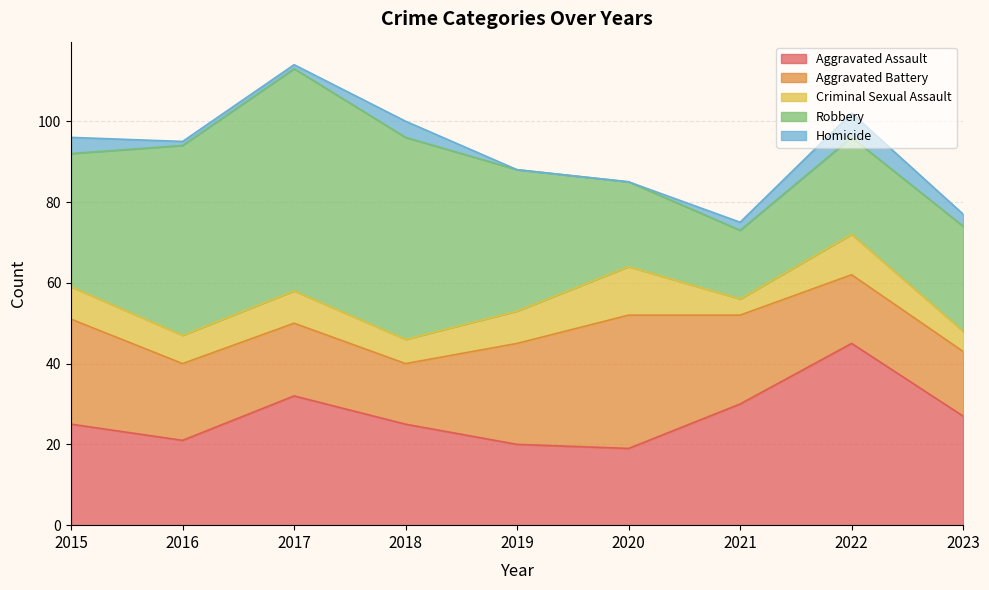

How many series are shown in this chart?

5